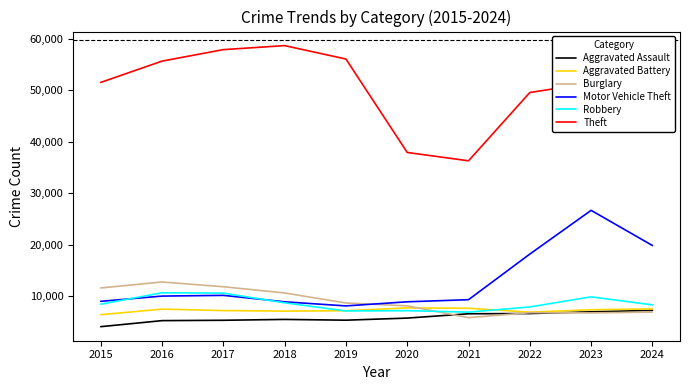

How many values in the Motor Vehicle Theft series are below 9997?

5